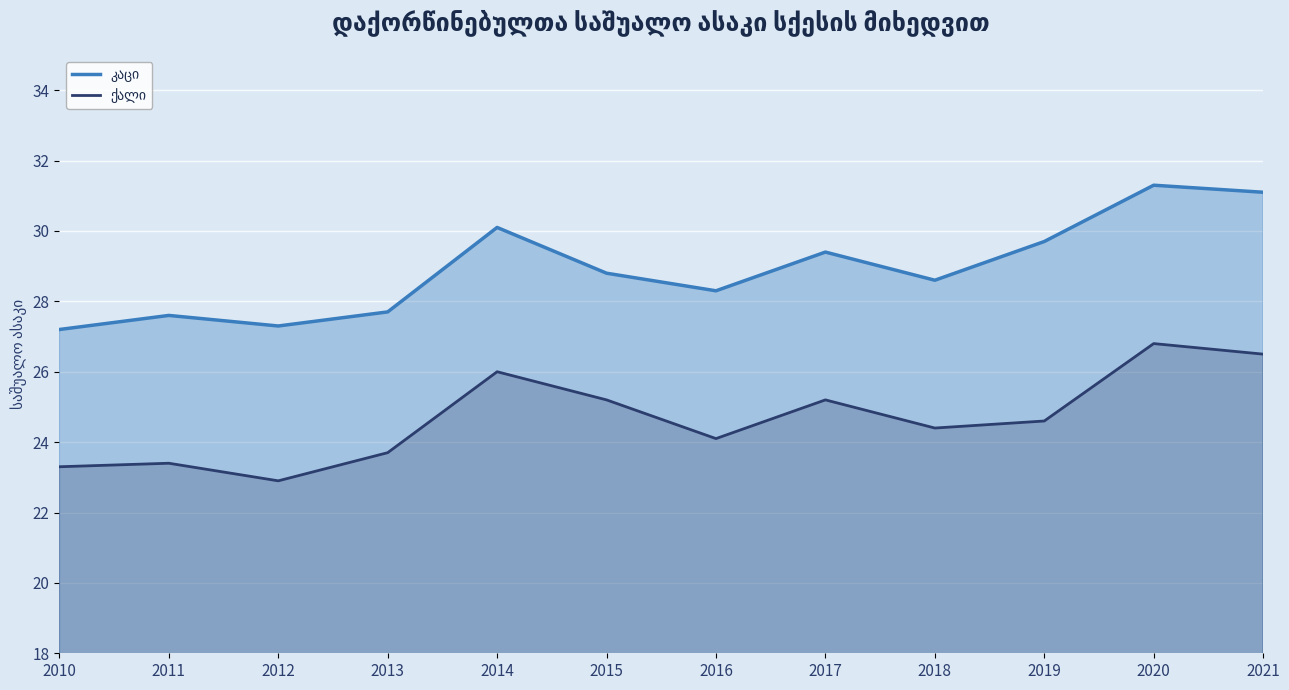

Reading left to right, extract all data points from this chart.

კაცი: 2010=27.2	2011=27.6	2012=27.3	2013=27.7	2014=30.1	2015=28.8	2016=28.3	2017=29.4	2018=28.6	2019=29.7	2020=31.3	2021=31.1
ქალი: 2010=23.3	2011=23.4	2012=22.9	2013=23.7	2014=26.0	2015=25.2	2016=24.1	2017=25.2	2018=24.4	2019=24.6	2020=26.8	2021=26.5